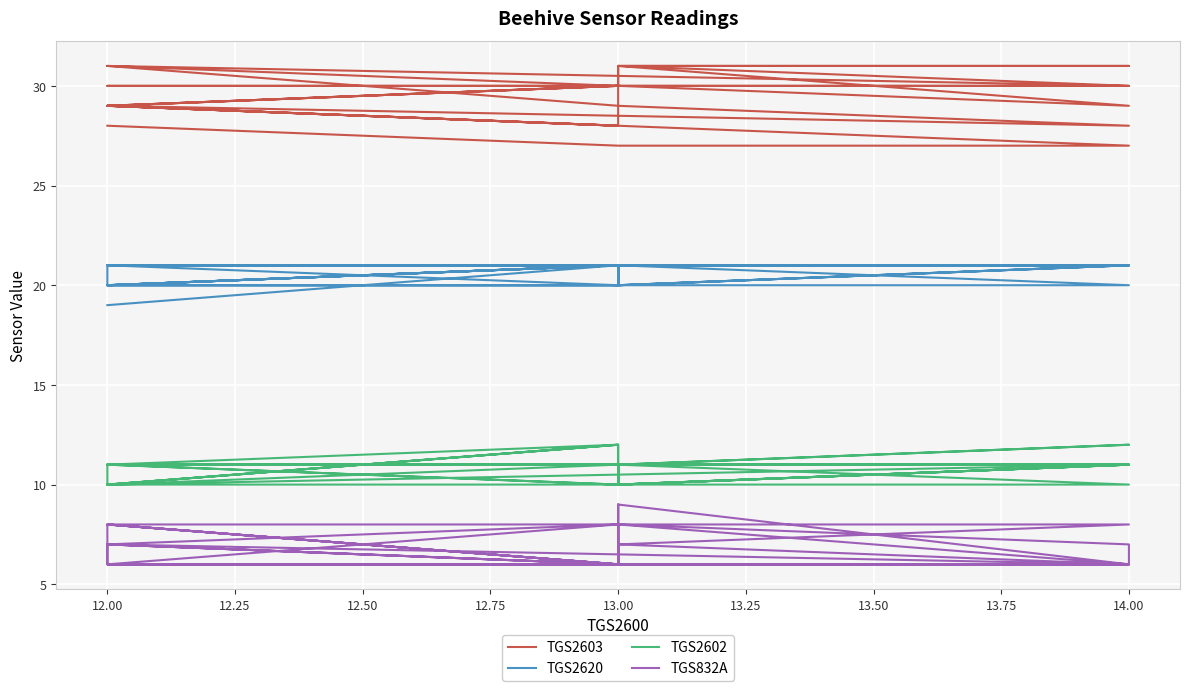

True or false: TGS832A has more than 2 interior local peaks.

True